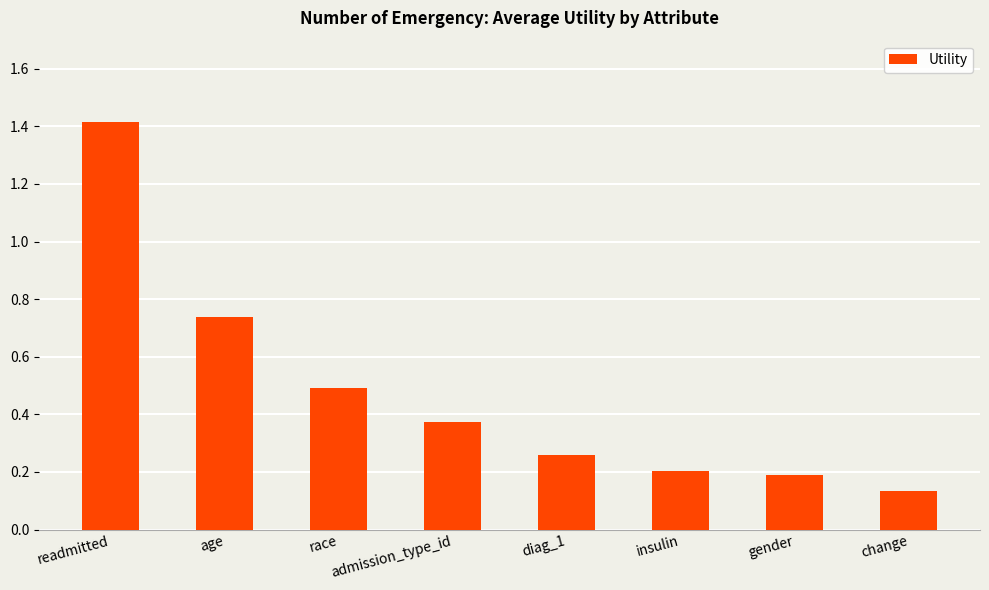

What is the average value?

0.5